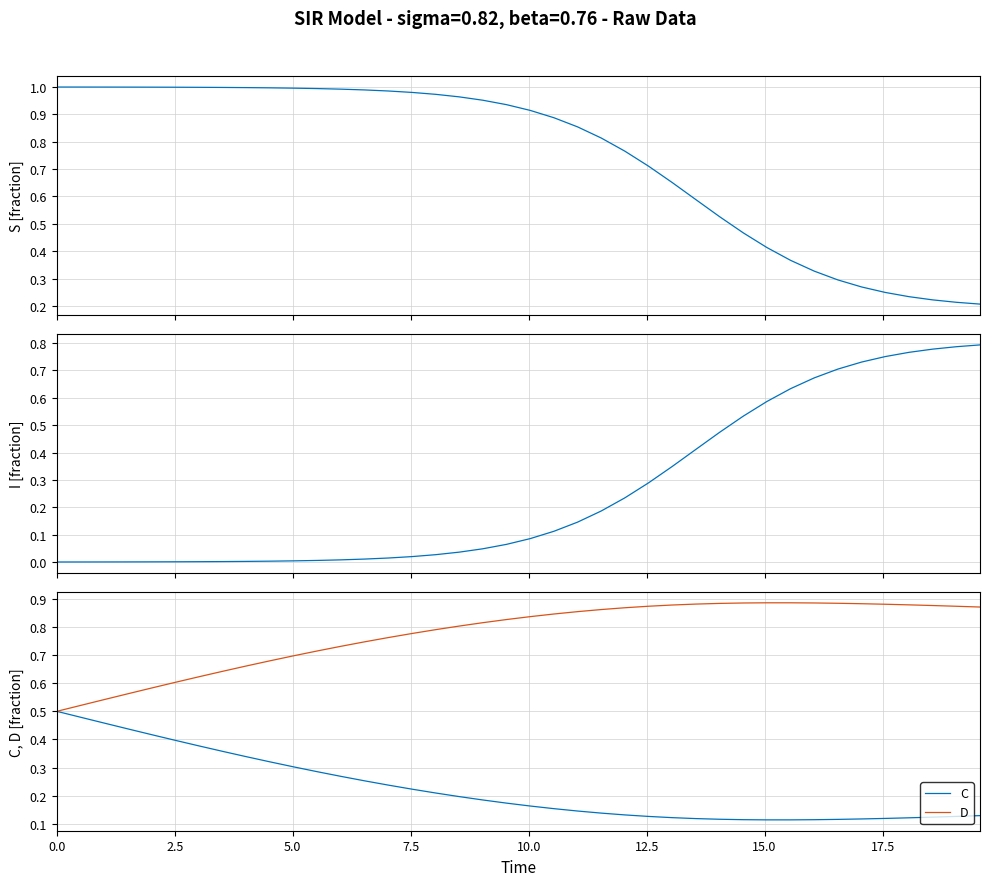

True or false: I and C intersect in this chart.

True